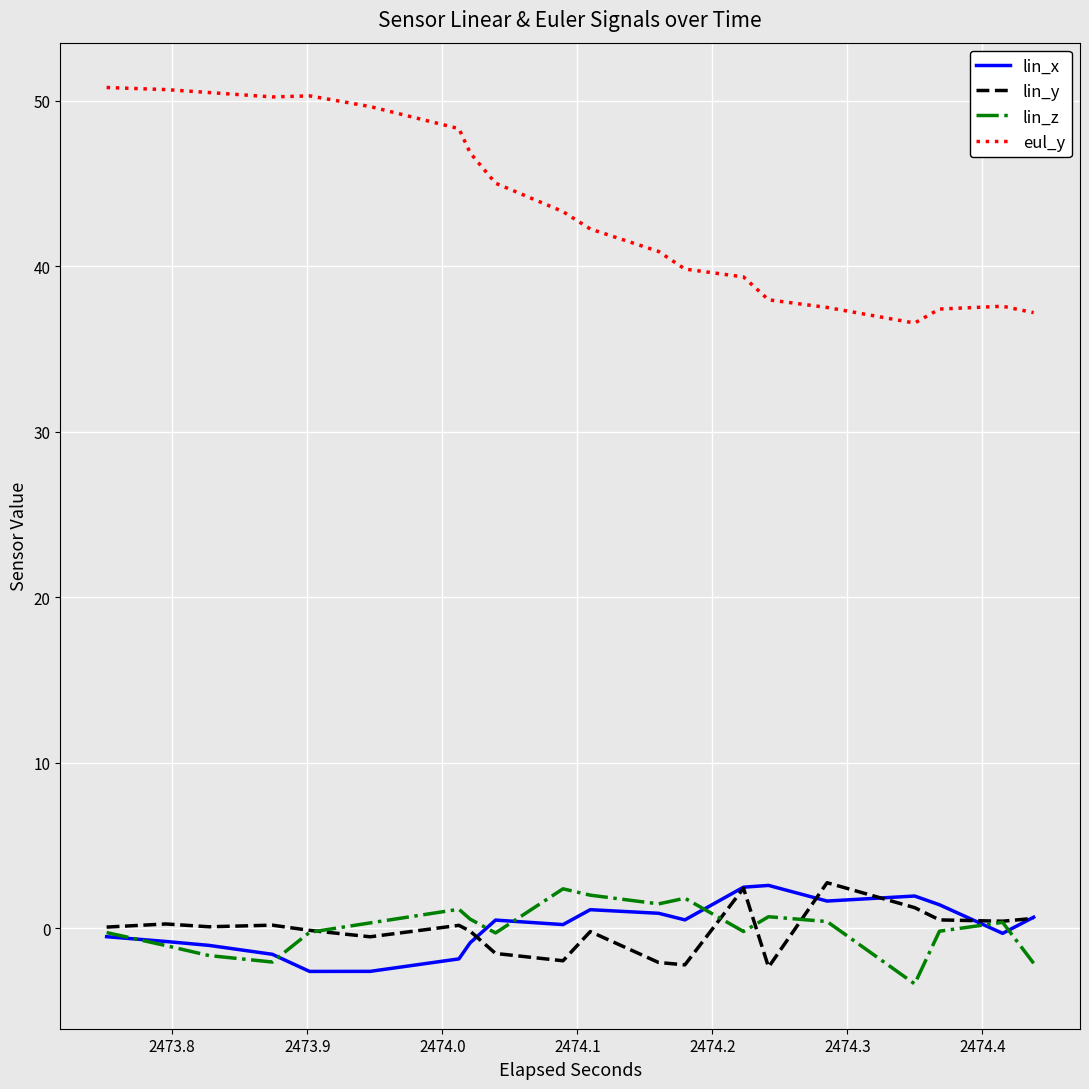

What is the difference between the second highest and minimum values in the lin_y series?

5.1